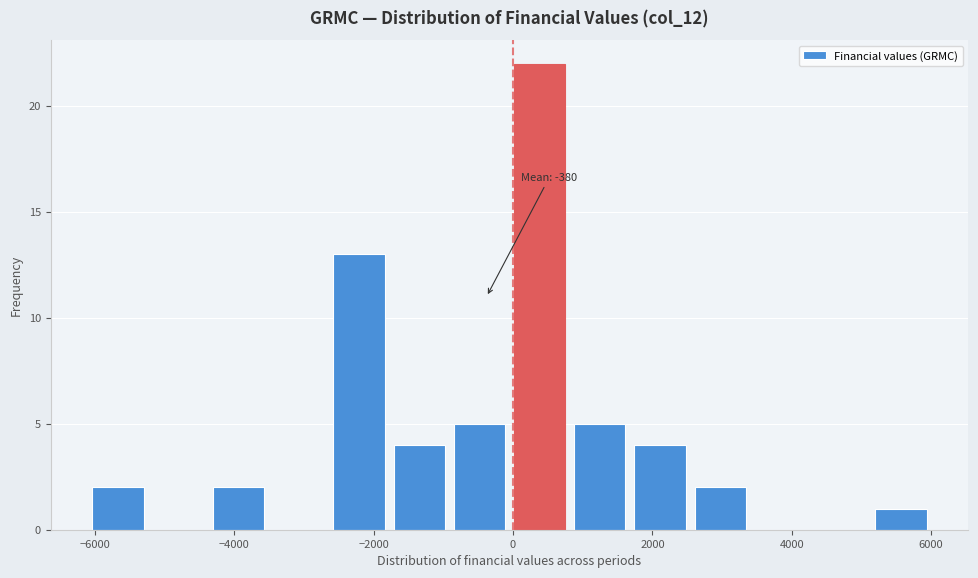

Over which range of the x-axis is the bar tallest?

0 to 800